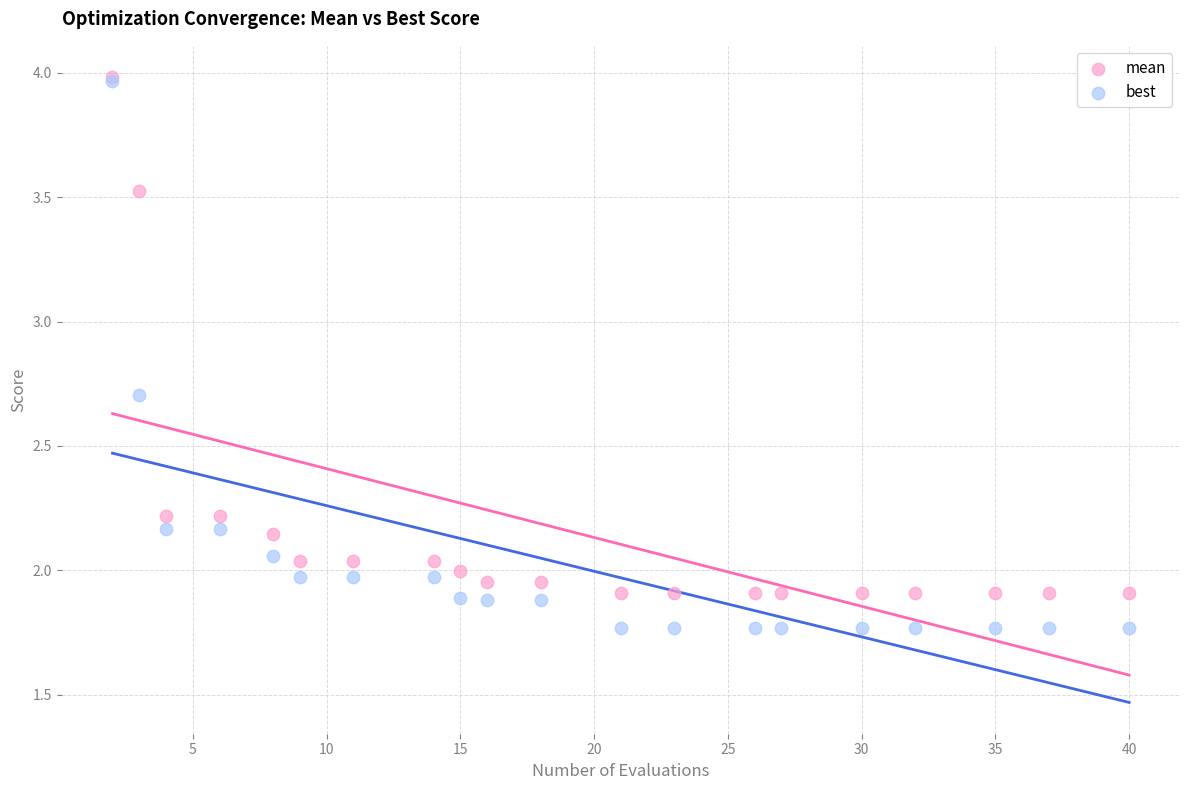

What are all the series names shown in the legend?

mean, best